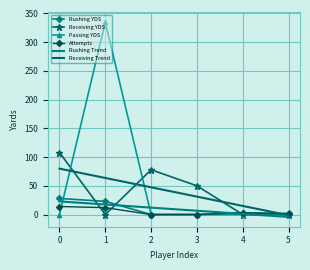

Reading left to right, transcribe all the data shown in this chart.

Rushing YDS: 28.0	23.0	0.0	0.0	3.0	2.0
Receiving YDS: 108.0	0.0	78.0	50.0	0.0	0.0
Passing YDS: 0.0	335.0	0.0	0.0	0.0	0.0
Attempts: 14.0	12.0	0.0	0.0	3.0	1.0
Rushing Trend: 22.9	17.5	12.0	6.6	1.2	-4.2
Receiving Trend: 79.9	63.7	47.4	31.2	15.0	-1.2